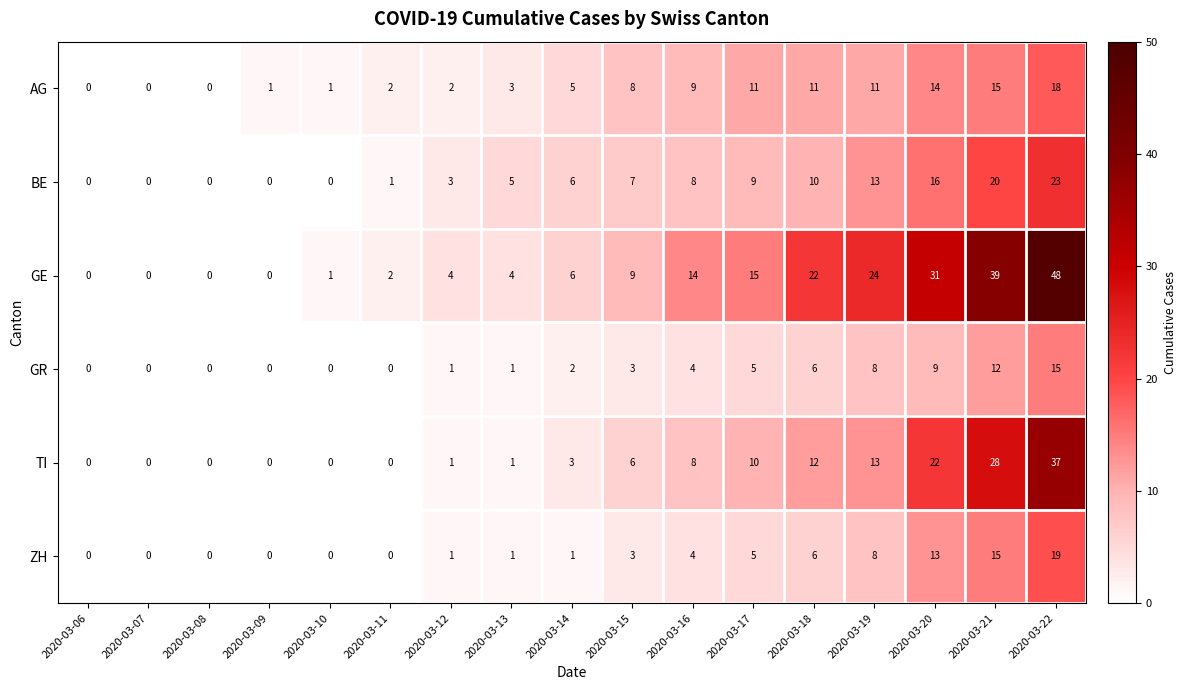

Is it true that GR equals -10 at 2020-03-10?

False